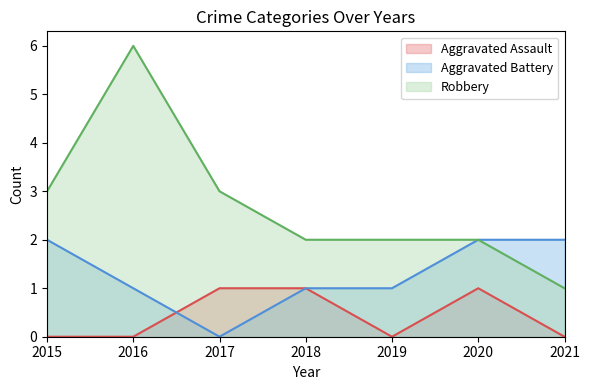

Which series has the largest total across all categories?

Robbery line